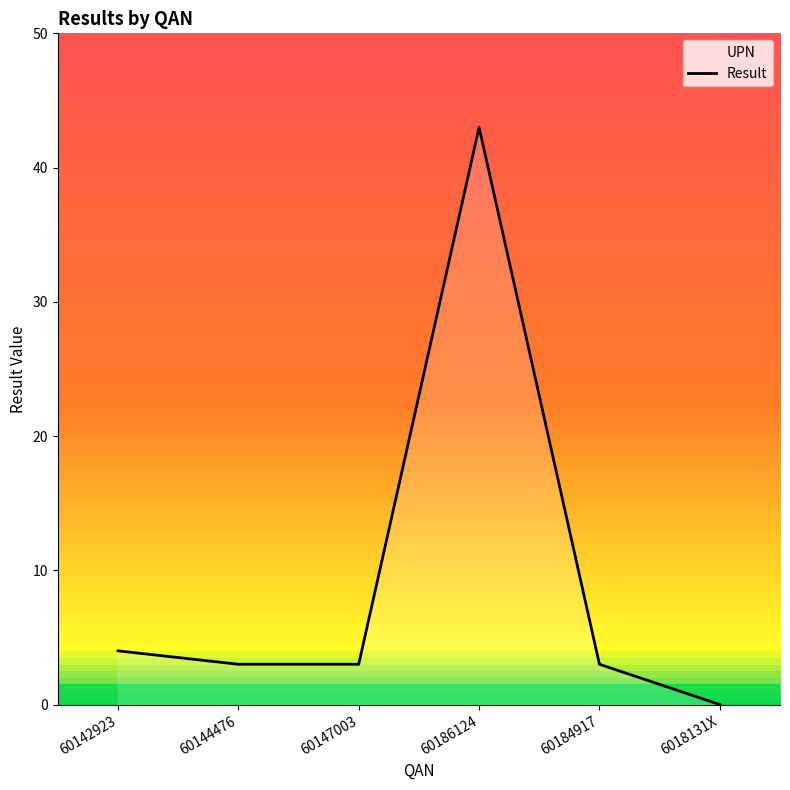

What is the difference between the values at 60186124 and 6018131X?

43